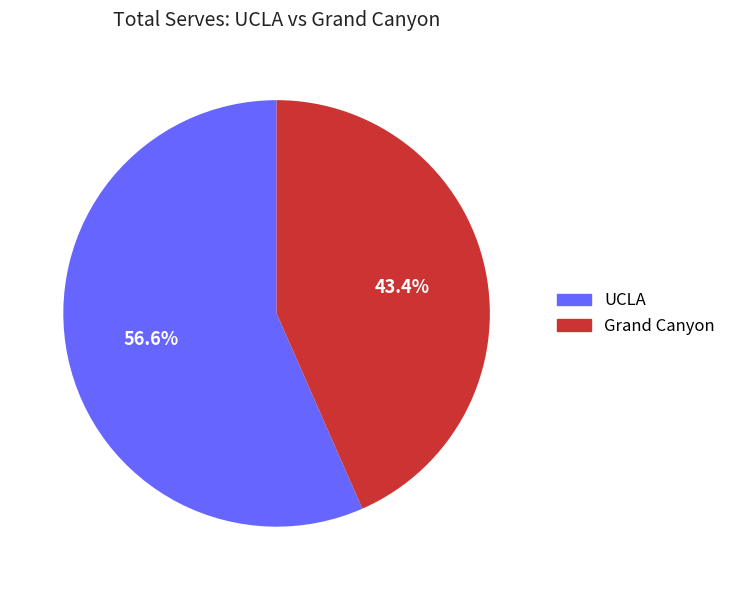

To the nearest percent, what is the difference between the largest and smallest slice percentages?

13%